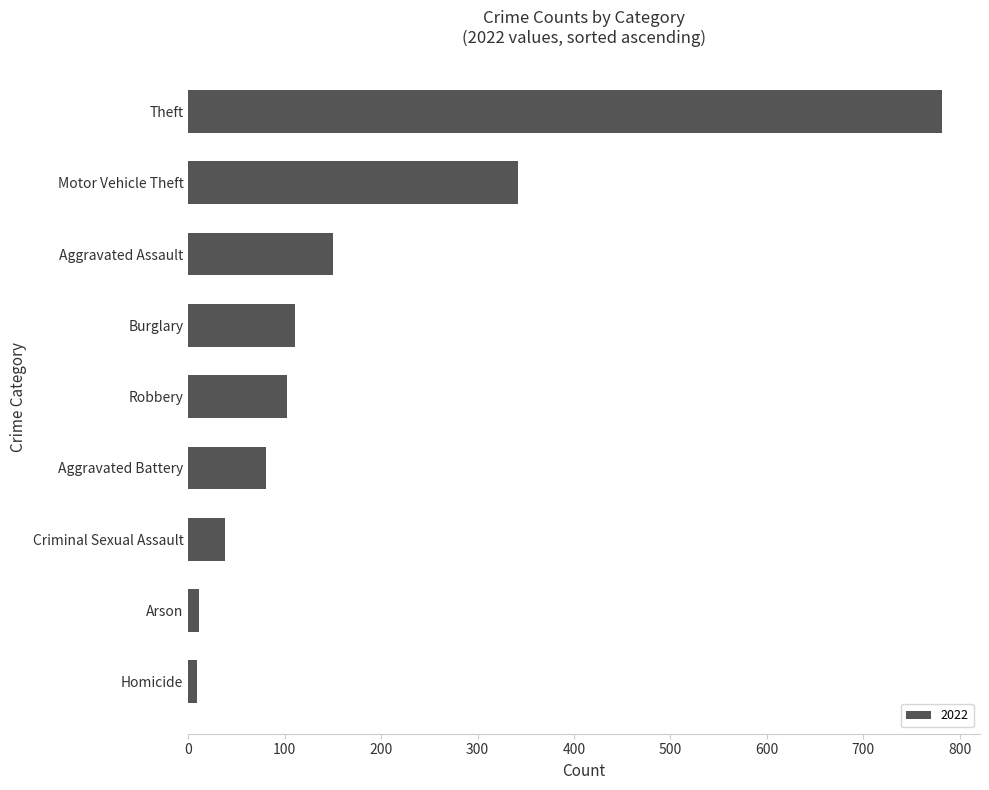

The value at Robbery is 171. True or false?

False